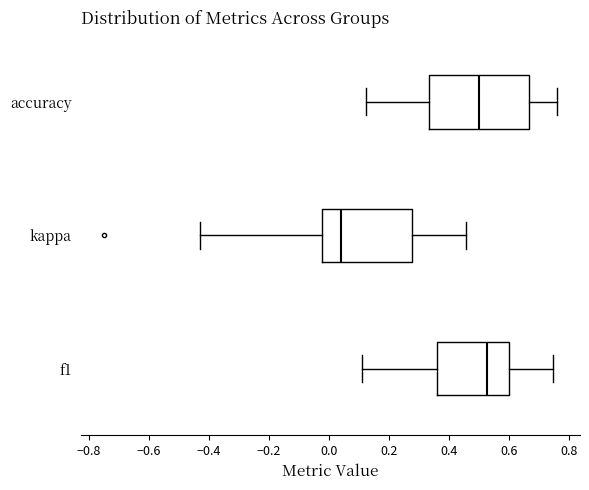

Reading bottom to top, read every box against the x-axis: the position of its median line, the range the box covers, and the ends of its whiskers. The values are not printed on the chart, so give them approximately, as read against the axis.

f1: median 0.52, box 0.36 to 0.60, whiskers 0.12 to 0.74
kappa: median 0.04, box -0.02 to 0.28, whiskers -0.42 to 0.46
accuracy: median 0.50, box 0.34 to 0.66, whiskers 0.12 to 0.76